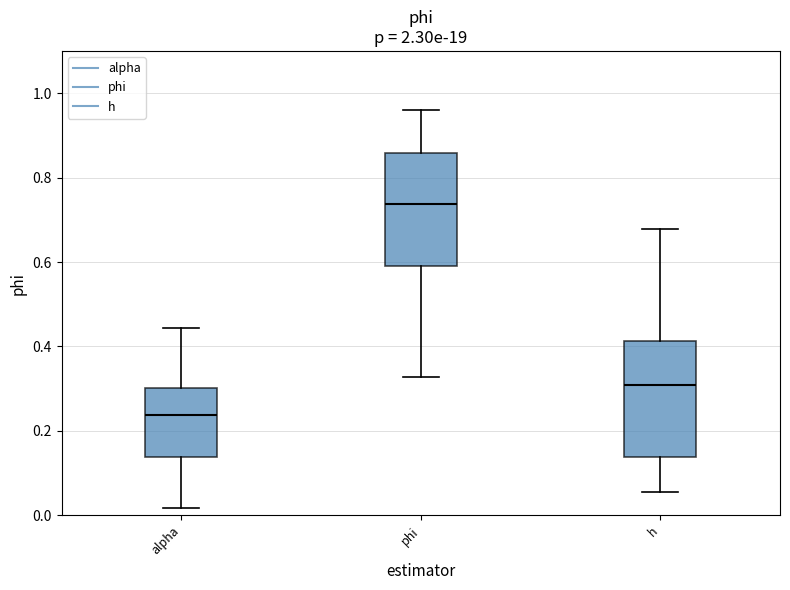

Where is the lower edge of the box for h on the y-axis? The values are not printed on the chart, so give them approximately, as read against the axis.

0.14